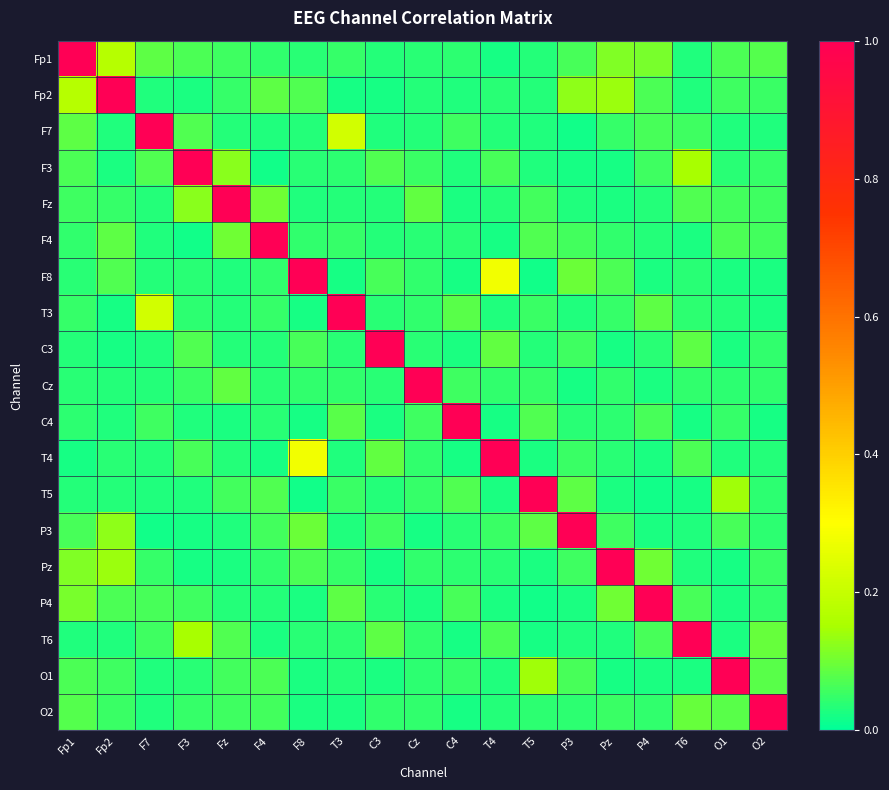

At Fp2, list the series in order from smallest to largest.

T3, C3, F3, F7, C4, T6, Cz, T5, T4, Fz, O2, O1, P4, F8, F4, P3, Pz, Fp1, Fp2